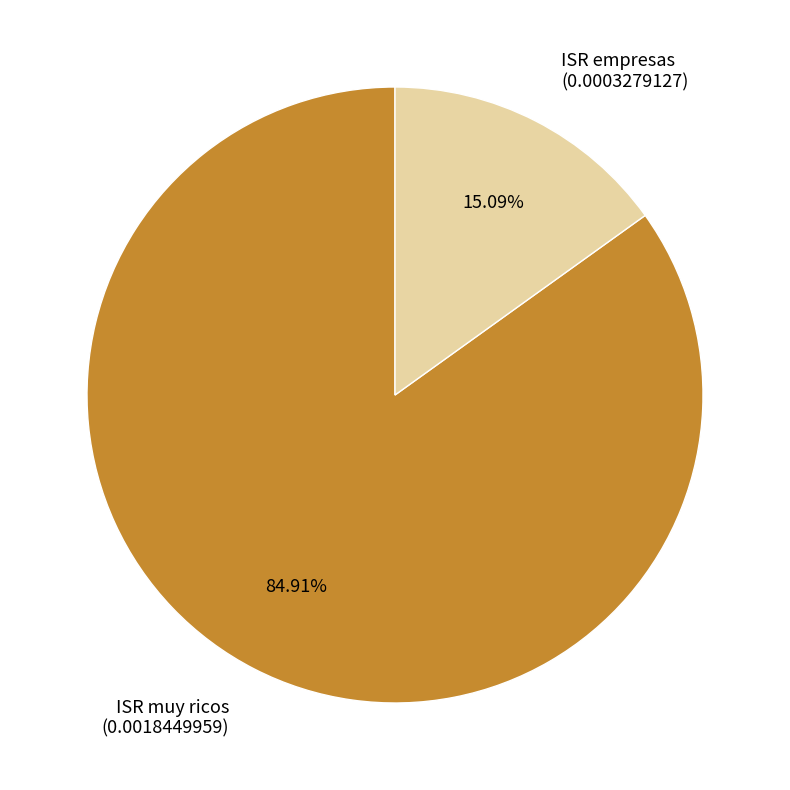

What percentage is NOT represented by ISR empresas?

84.9%